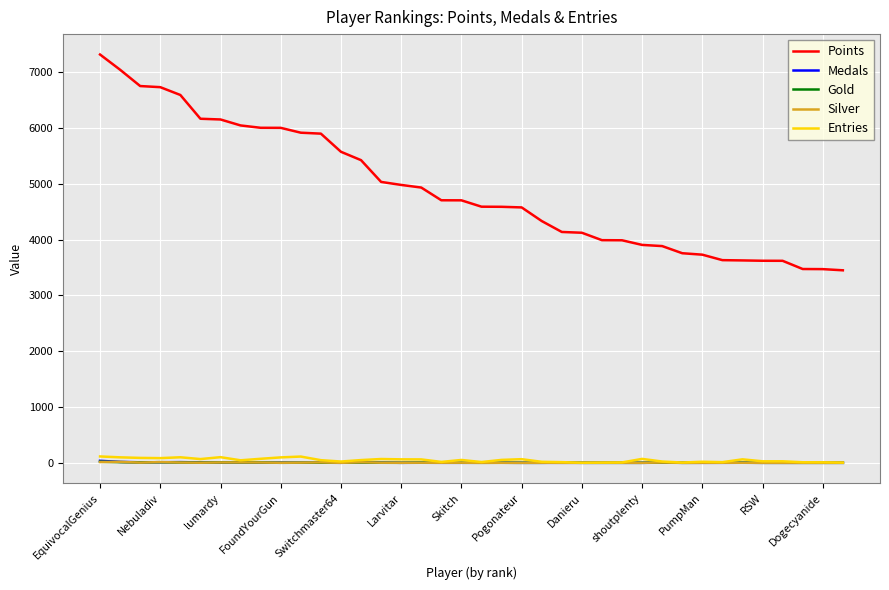

Which series has the widest spread of values?

Points